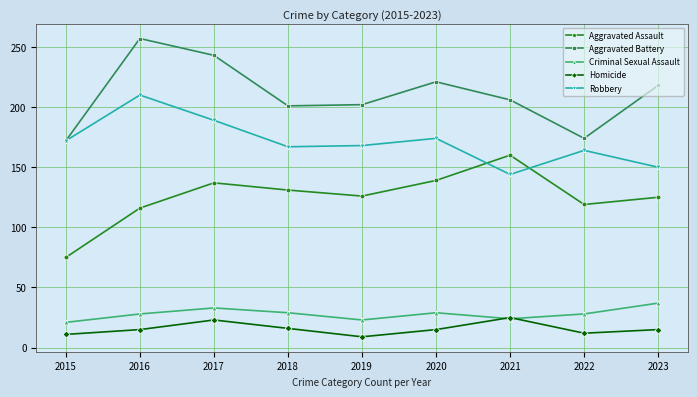

Is it true that Aggravated Assault equals 258 at 2021?

False